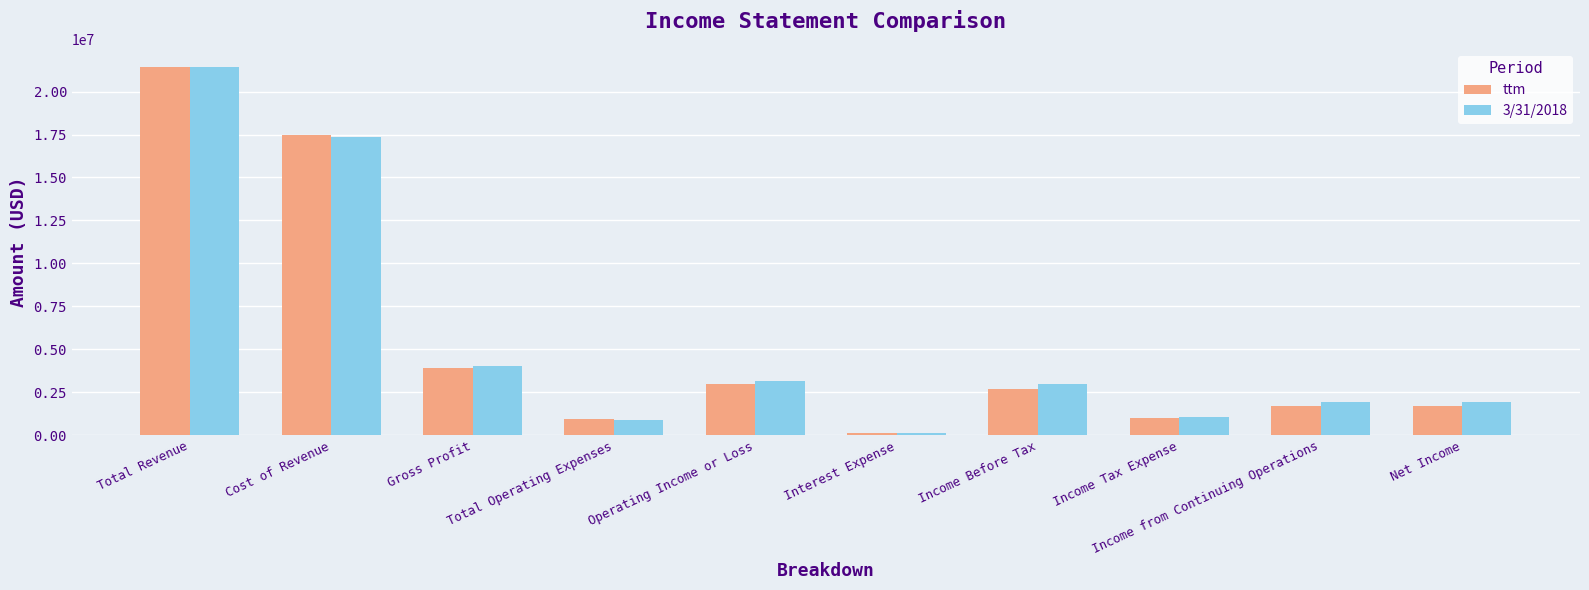

At how many categories does at least one series exceed 9036478?

2